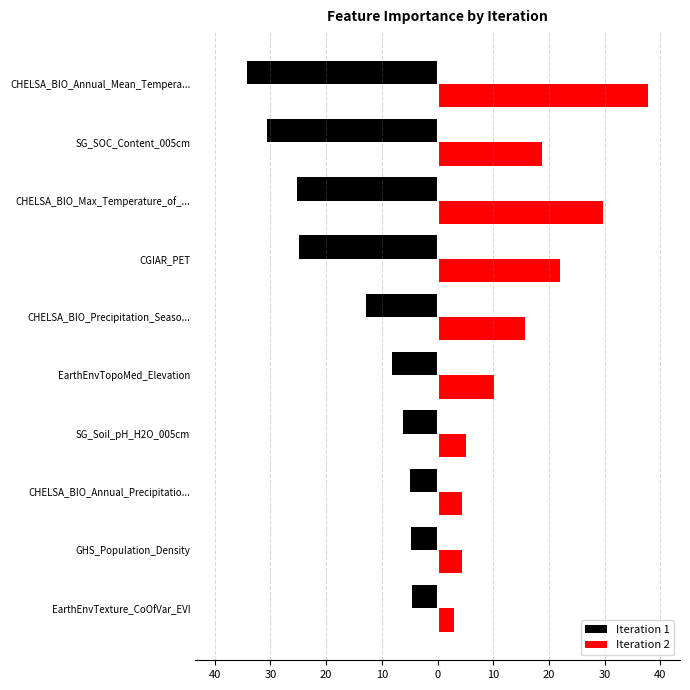

What is the sum of all Iteration 2 values?

150.9